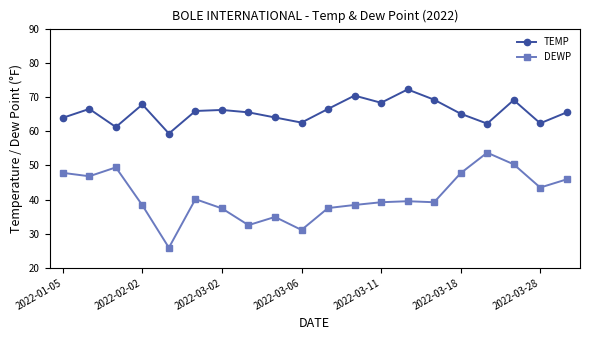

In DEWP, how many points are higher than both neighbors (excluding endpoints)?

5